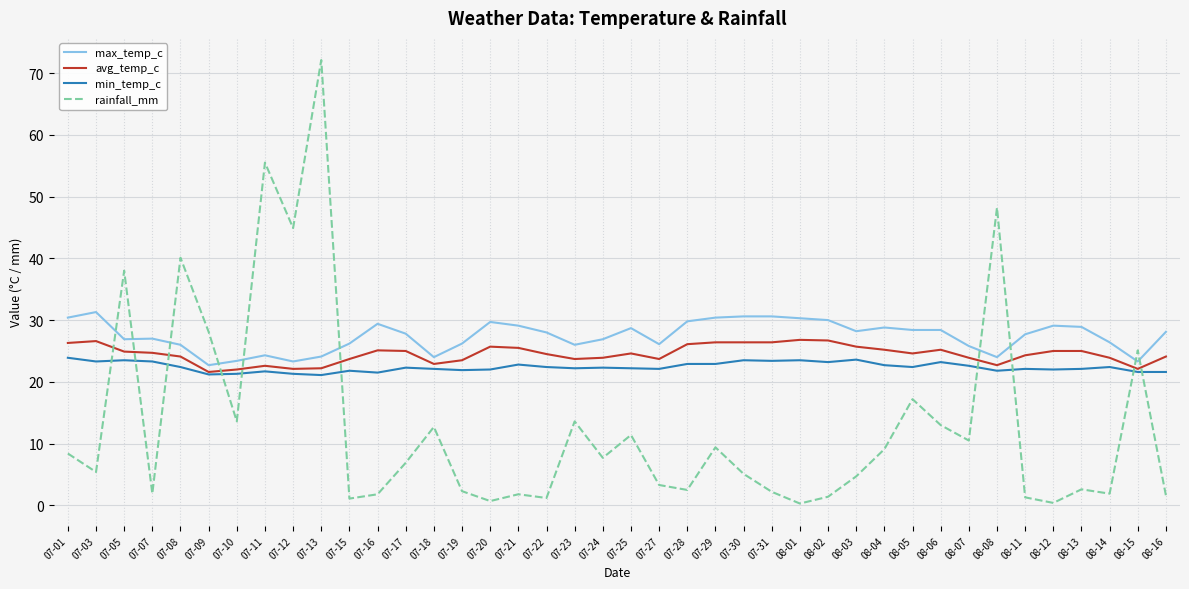

The value of avg_temp_c at 08-05 is 24.6. True or false?

True